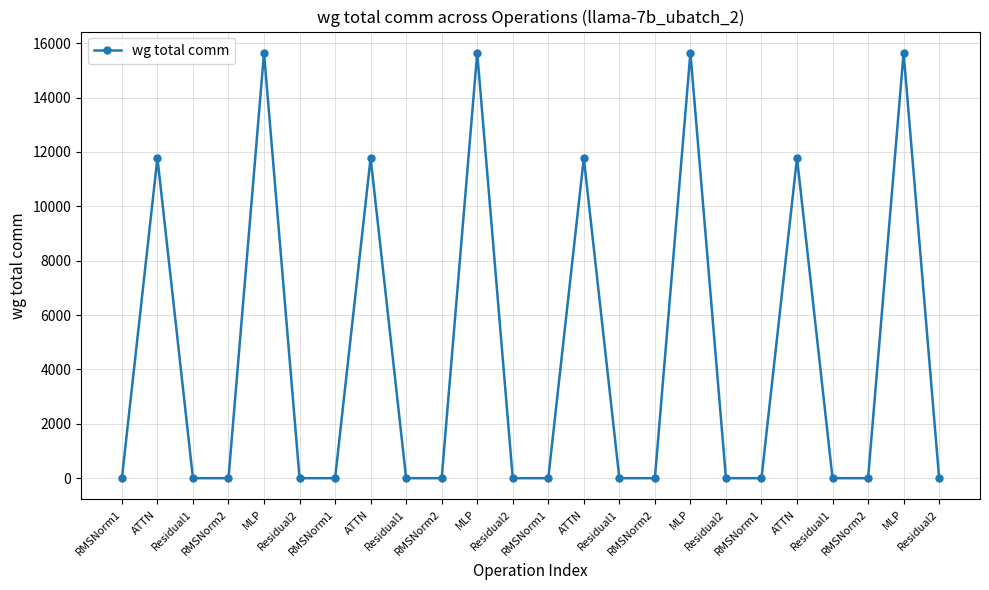

Which category has the lowest value across all series?

RMSNorm1